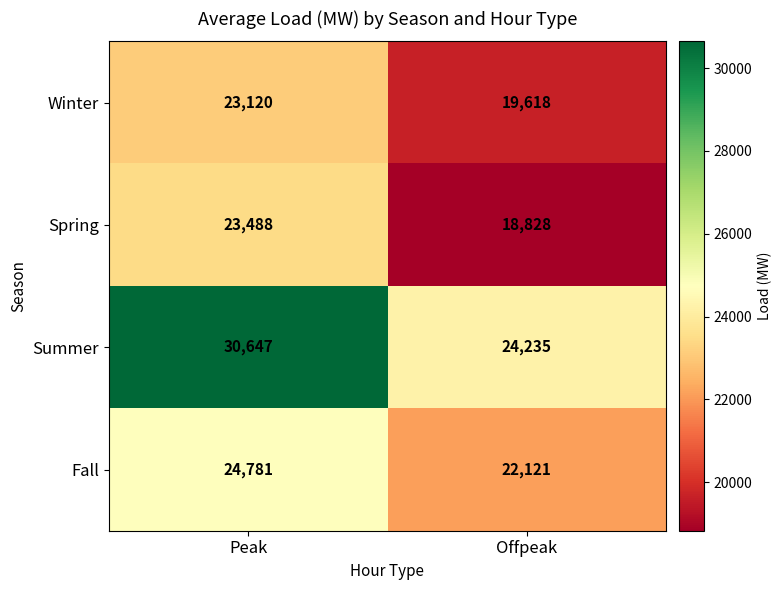

Count the number of data series in this chart.

4